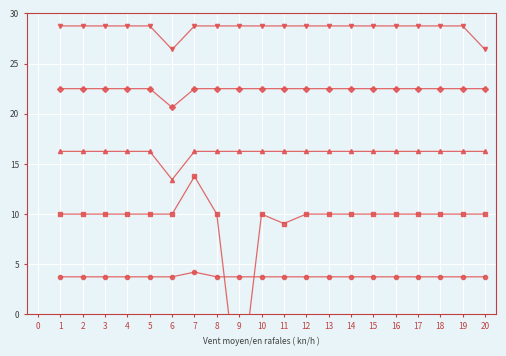

True or false: col_11 has a value of 16.2 at 2.

True